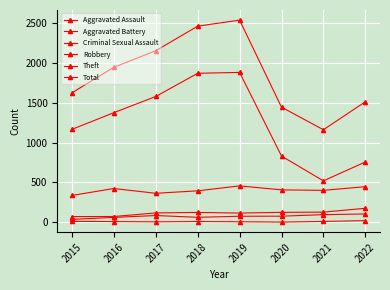

What is the value of the Total point at the 2nd from the left?

1943